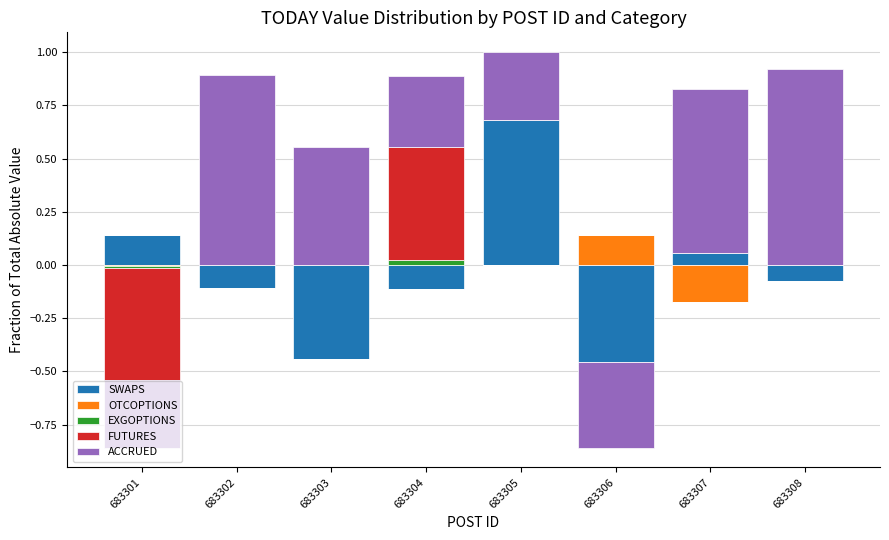

At how many categories does at least one series exceed 0?

8